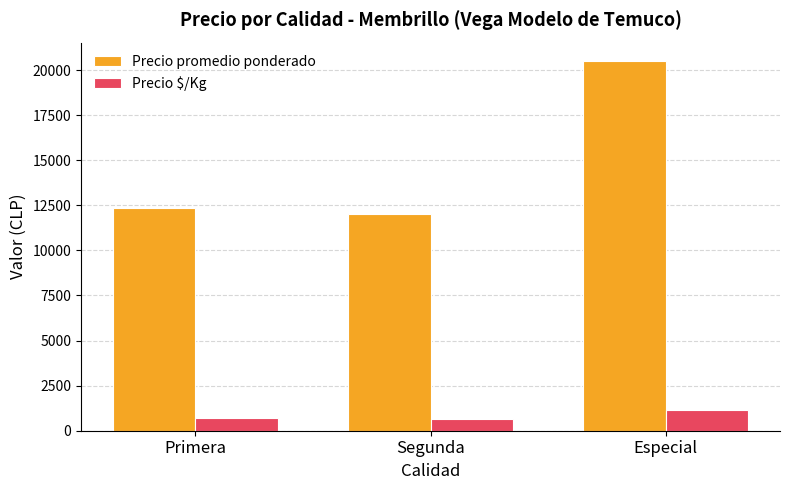

What is the approximate value of Precio $/Kg at Especial, to the nearest 10?

1140